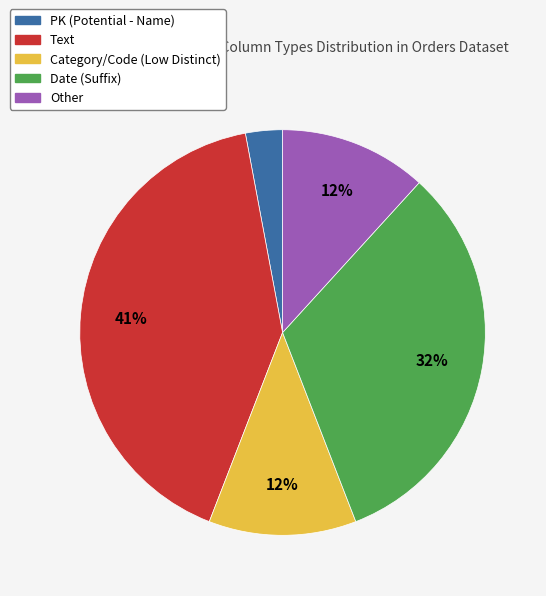

To the nearest percent, what is the difference between the PK (Potential - Name) and Other slice percentages?

9%